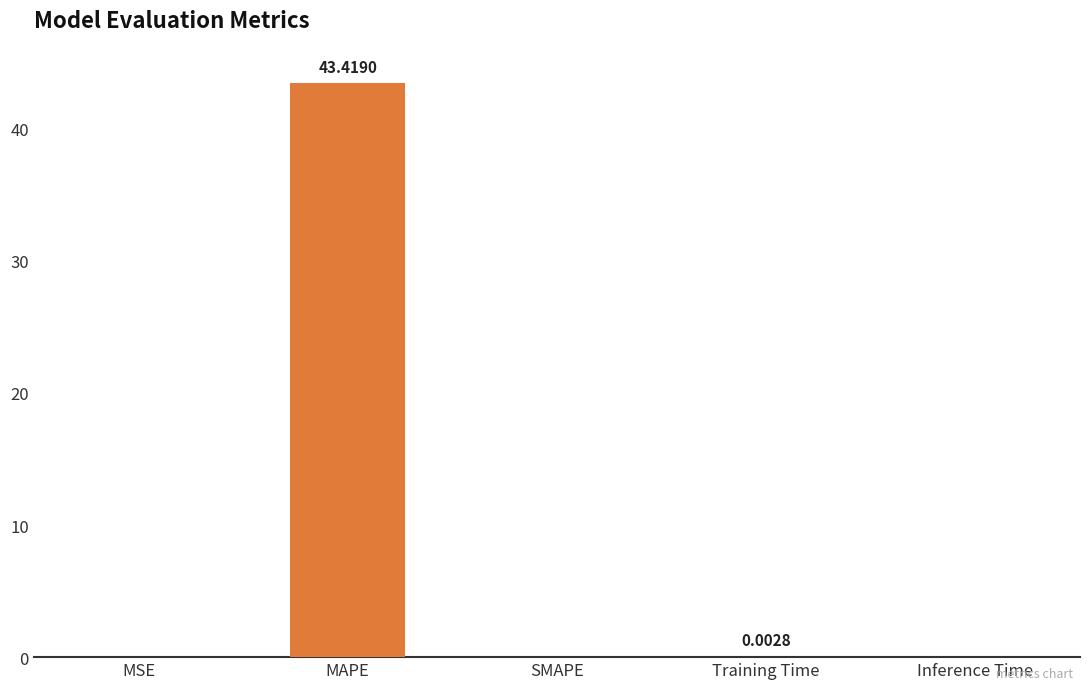

Count the number of data series in this chart.

1